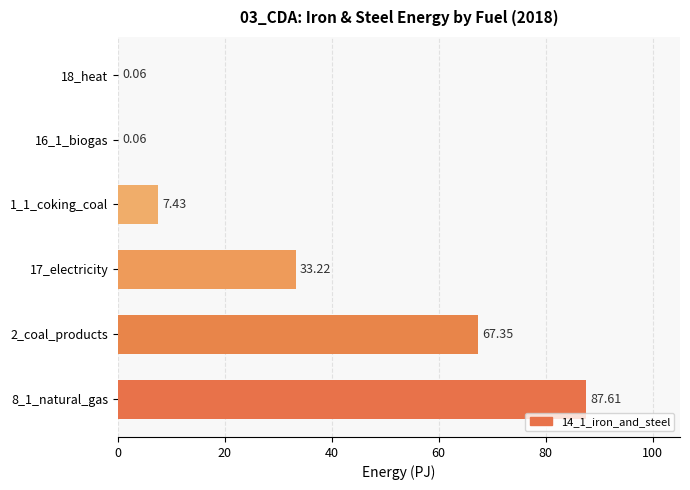

What is the ratio of the value at 17_electricity to the value at 2_coal_products?

0.5